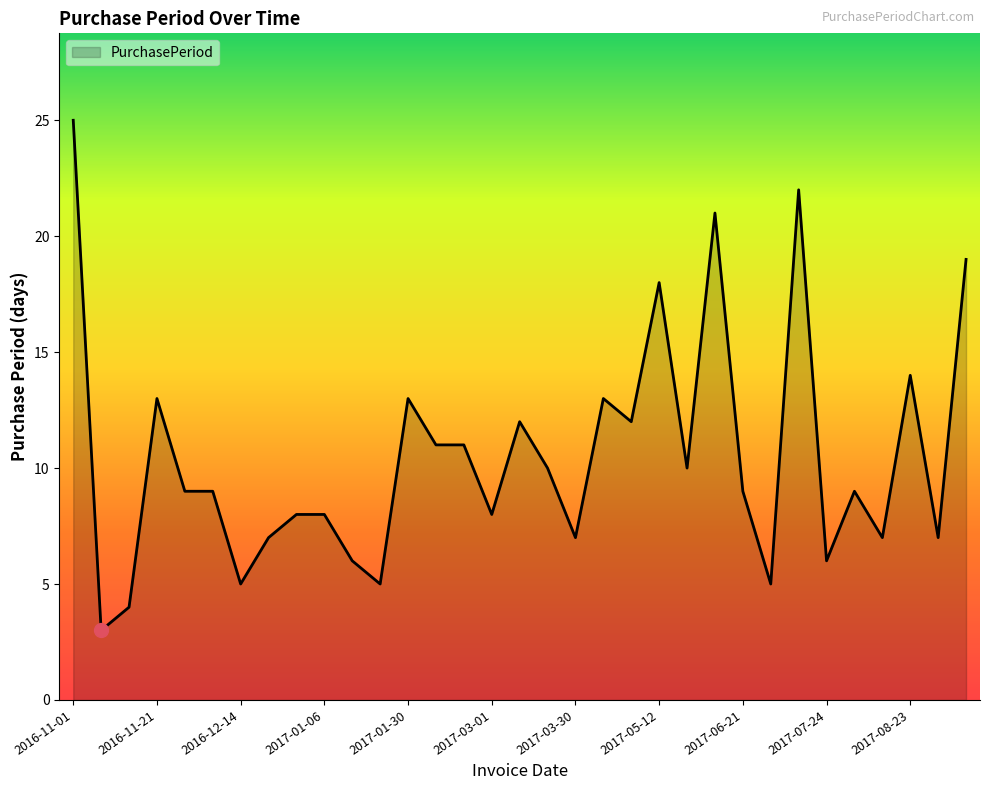

What is the smallest value displayed?

3